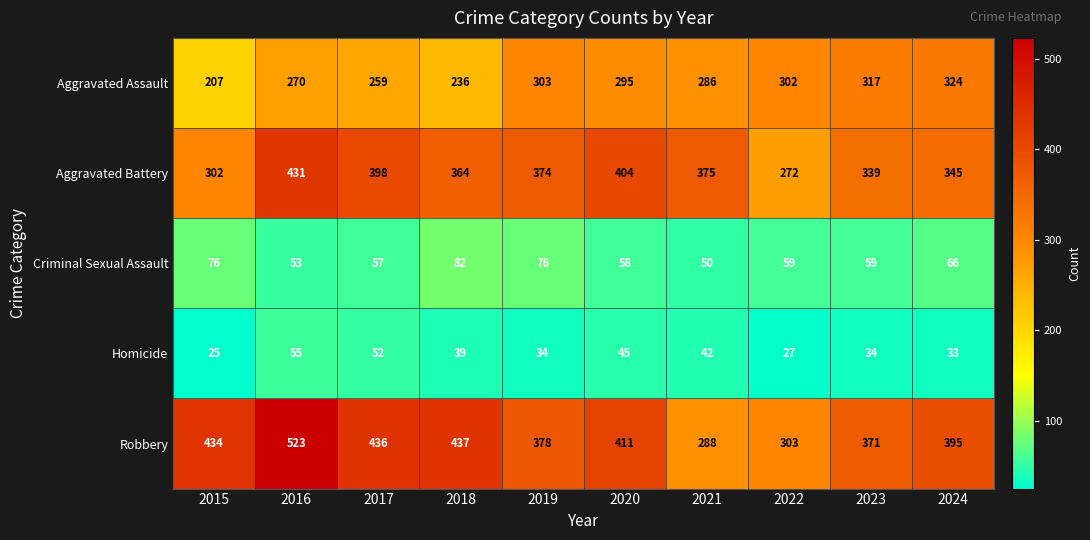

List the series in order of their peak value, lowest first.

Homicide, Criminal Sexual Assault, Aggravated Assault, Aggravated Battery, Robbery